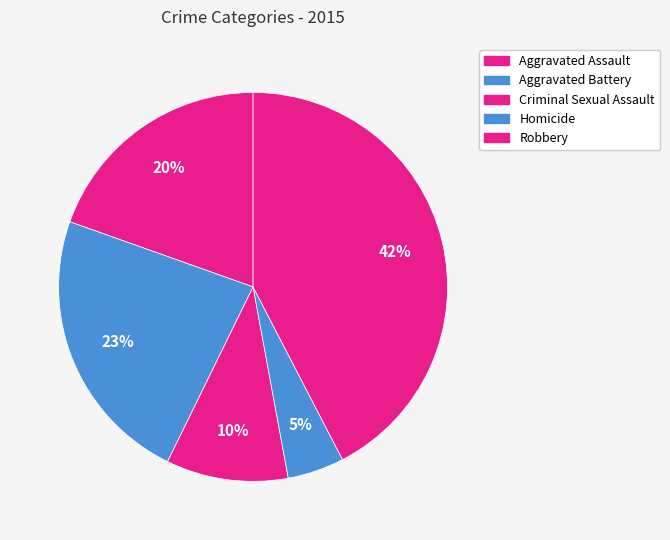

True or false: Aggravated Battery accounts for 23% of the total.

True